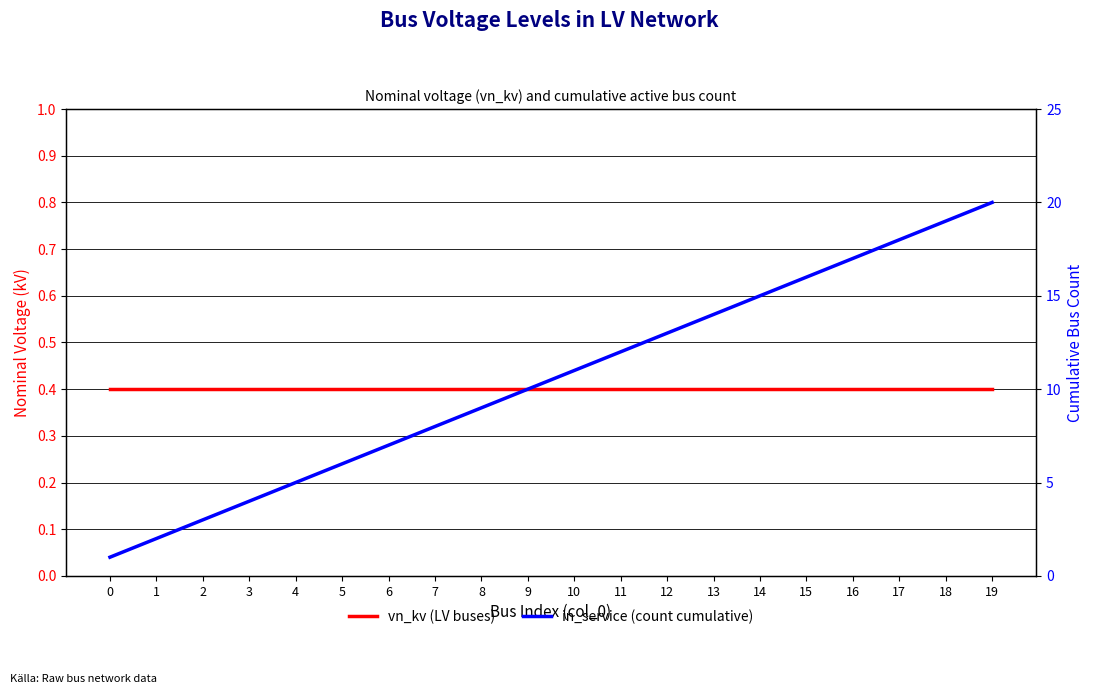

Reading left to right, transcribe all the data shown in this chart.

vn_kv (LV buses): 0=0.4	1=0.4	2=0.4	3=0.4	4=0.4	5=0.4	6=0.4	7=0.4	8=0.4	9=0.4	10=0.4	11=0.4	12=0.4	13=0.4	14=0.4	15=0.4	16=0.4	17=0.4	18=0.4	19=0.4
in_service (count cumulative): 0=1.0	1=2.0	2=3.0	3=4.0	4=5.0	5=6.0	6=7.0	7=8.0	8=9.0	9=10.0	10=11.0	11=12.0	12=13.0	13=14.0	14=15.0	15=16.0	16=17.0	17=18.0	18=19.0	19=20.0